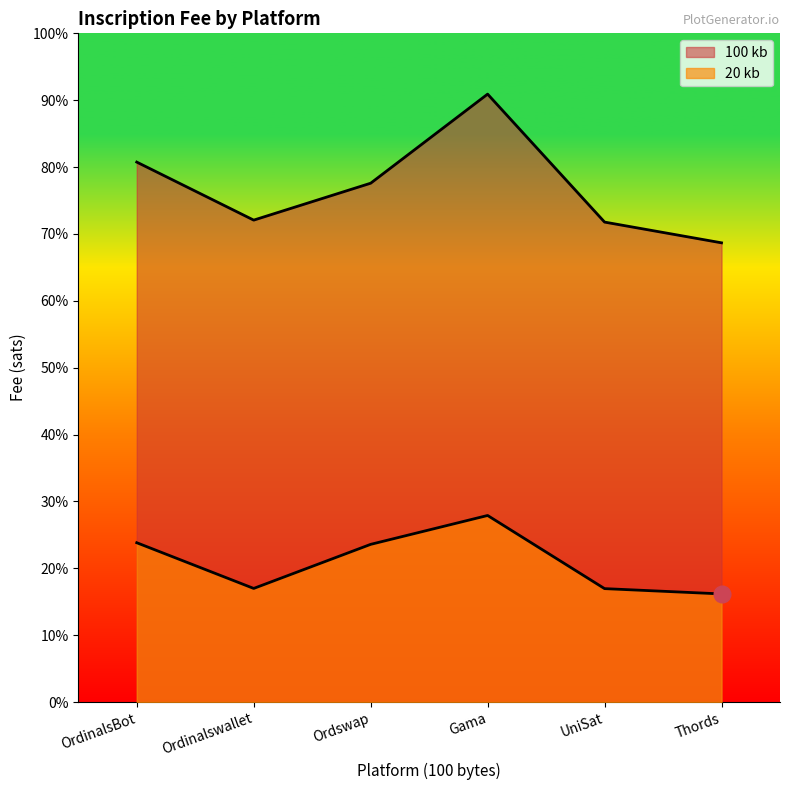

What is the label of the 1st point from the left?

OrdinalsBot